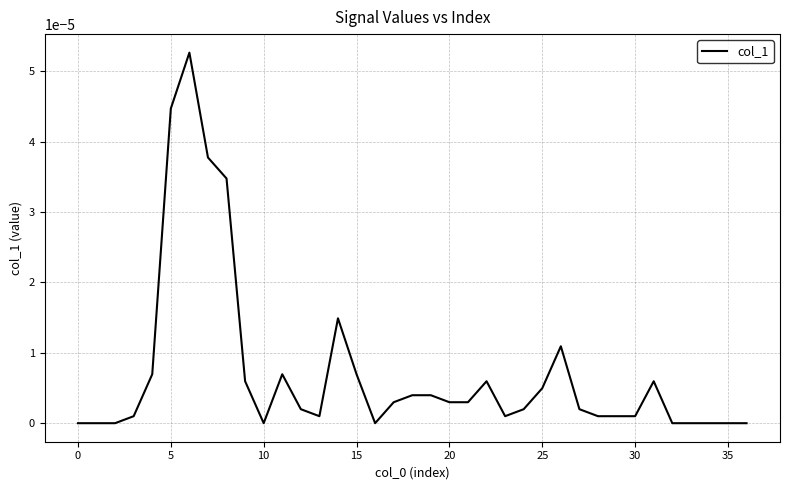

Count the number of categories in the chart.

37